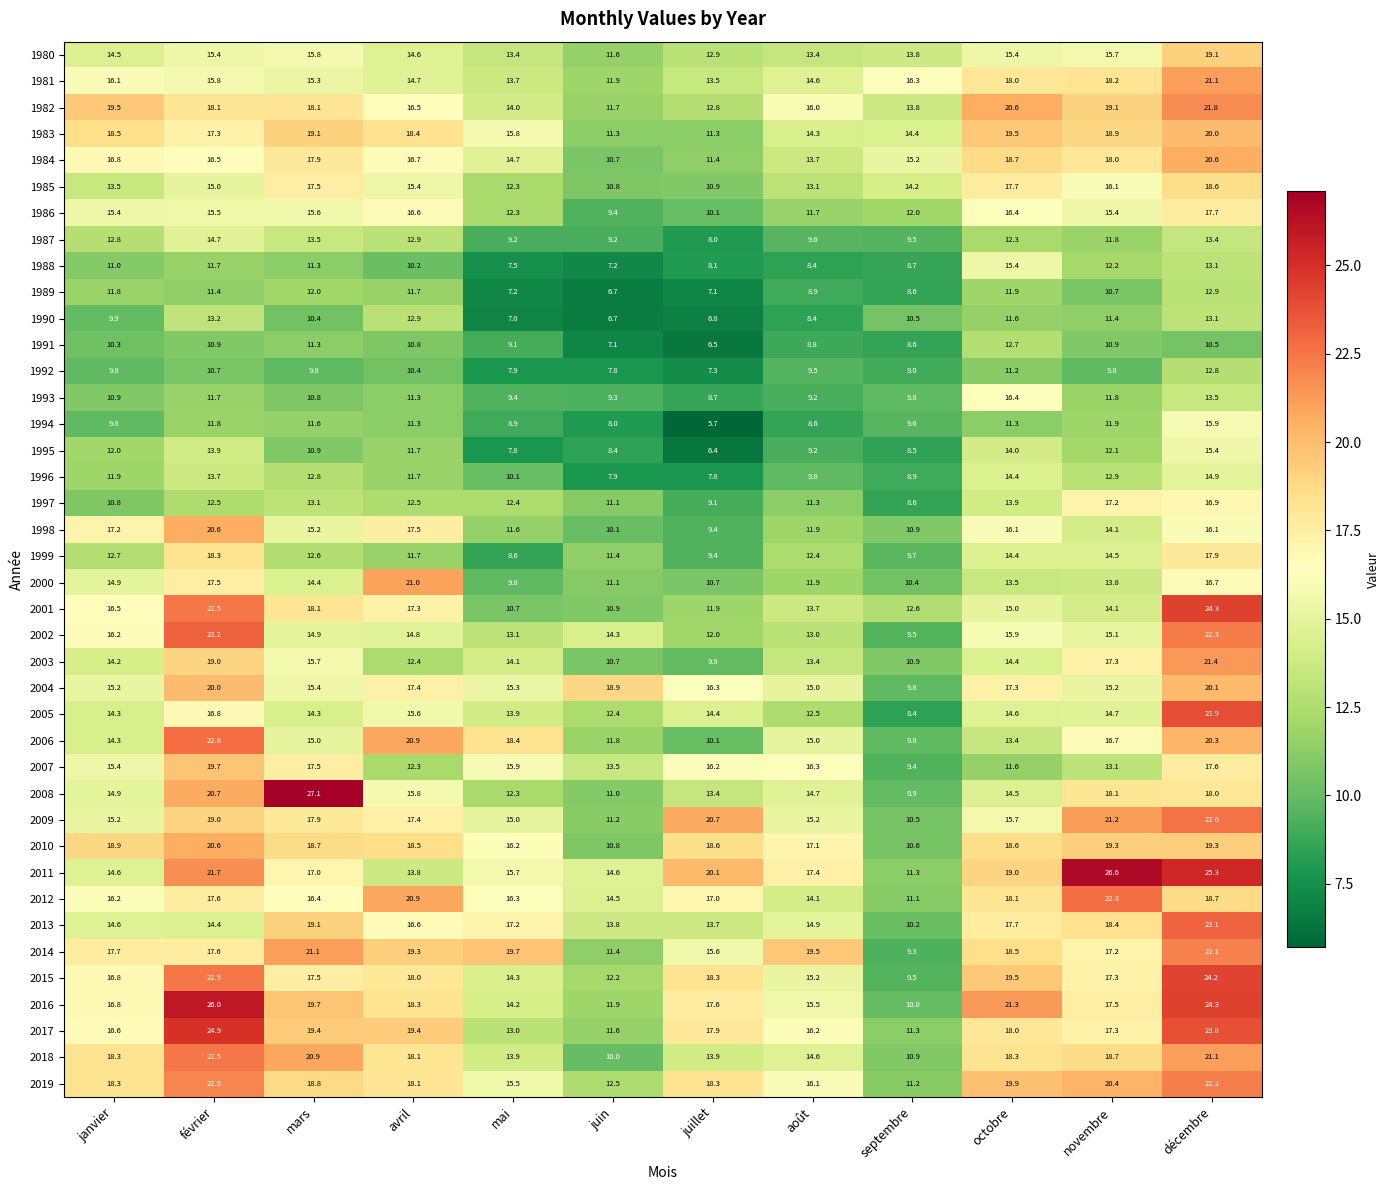

Which series has the largest total across all categories?

2011